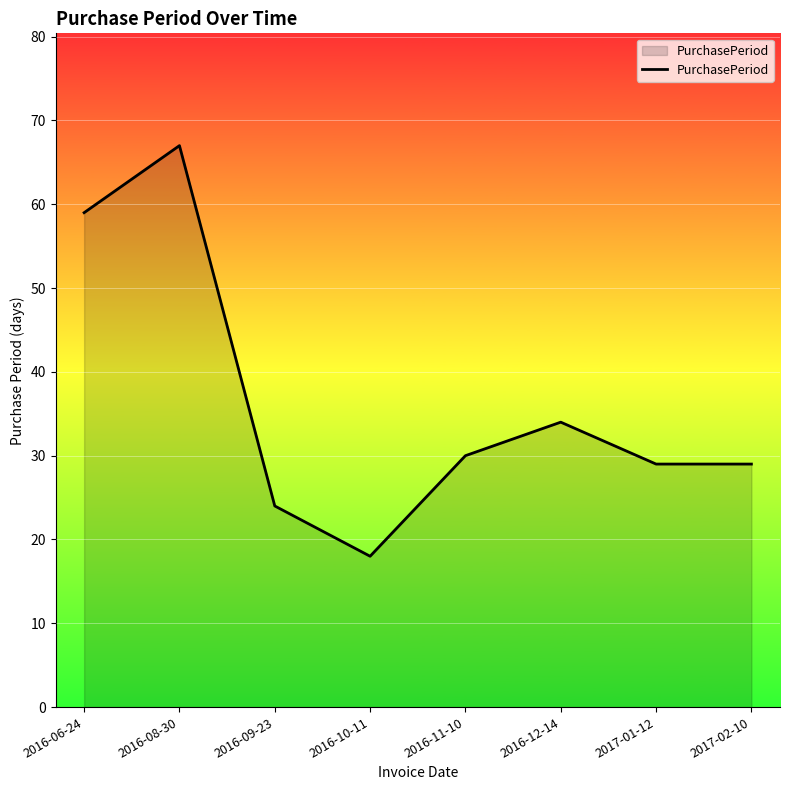

Reading right to left, what are all the values shown in this chart?

2017-02-10=29	2017-01-12=29	2016-12-14=34	2016-11-10=30	2016-10-11=18	2016-09-23=24	2016-08-30=67	2016-06-24=59